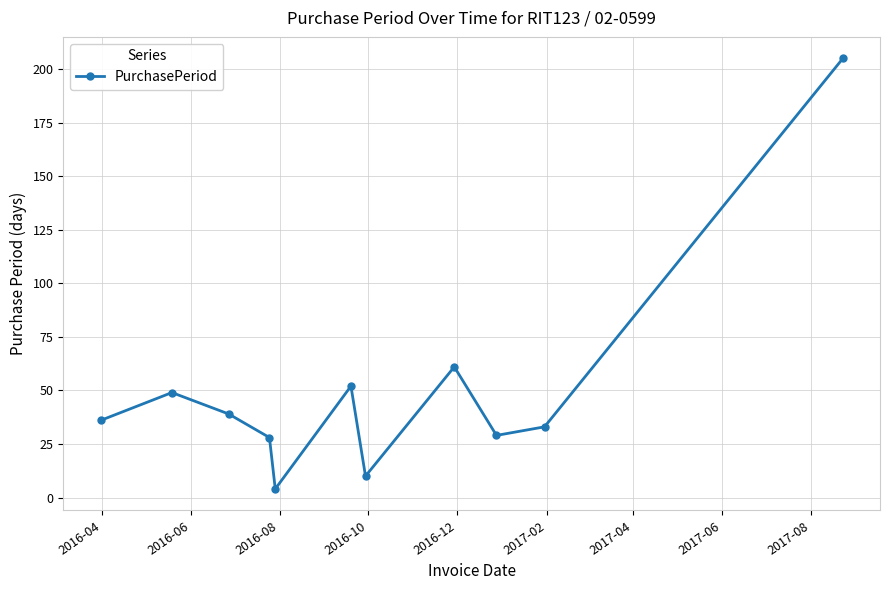

What is the greatest value displayed?

205